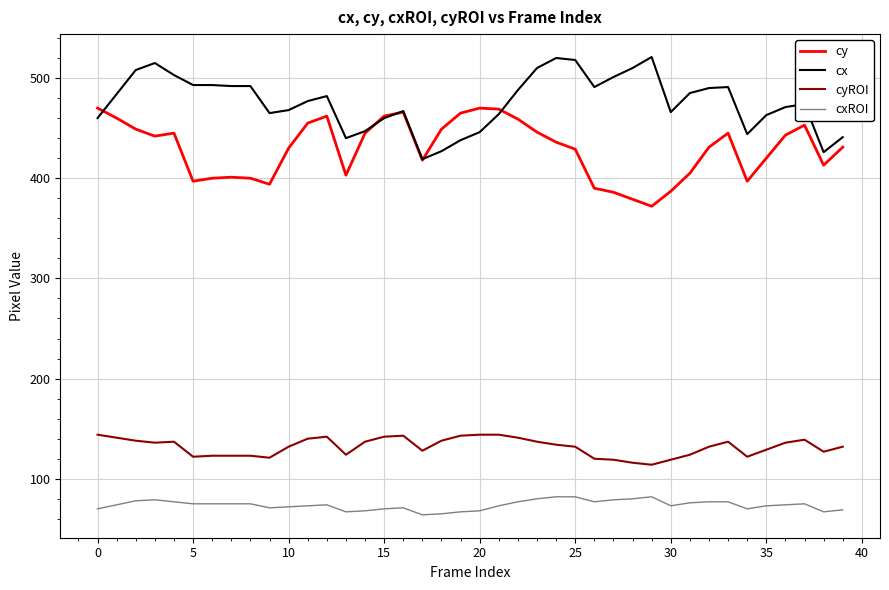

Rank the series by their maximum value, from lowest to highest.

cxROI, cyROI, cy, cx